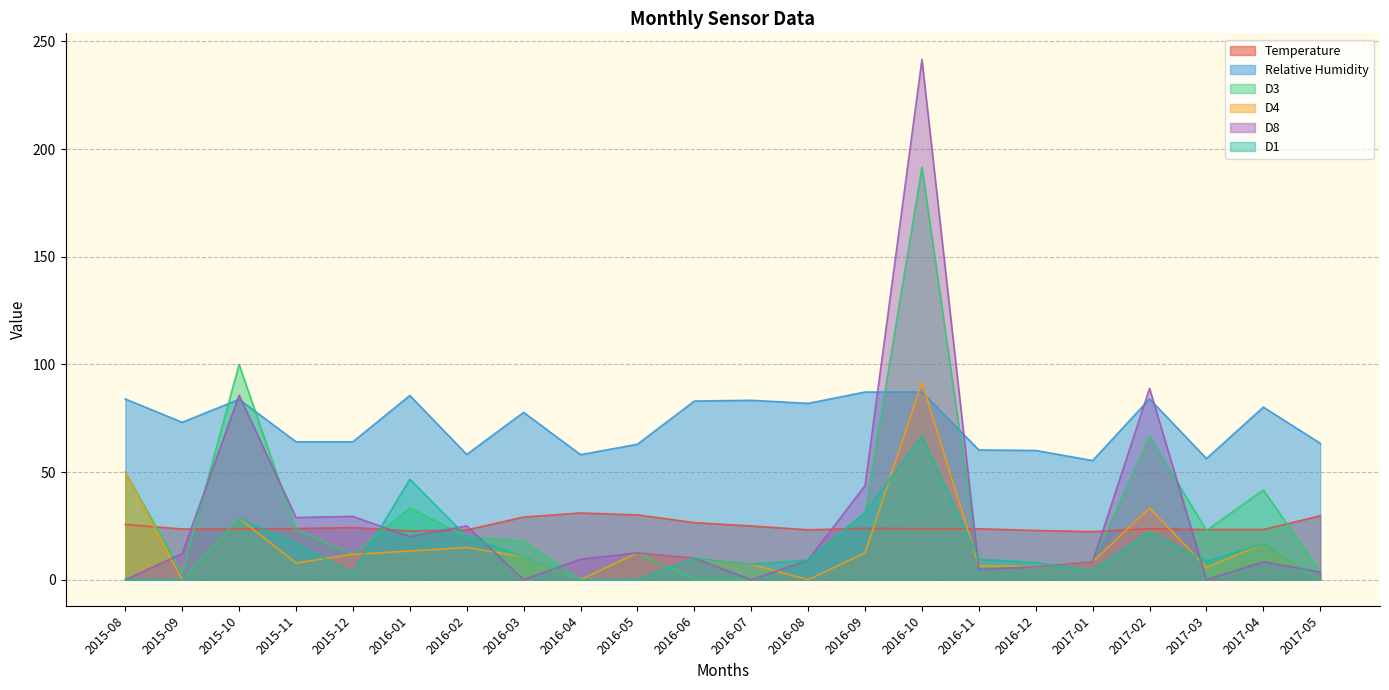

What is the label of the 3rd point from the left?

2015-10